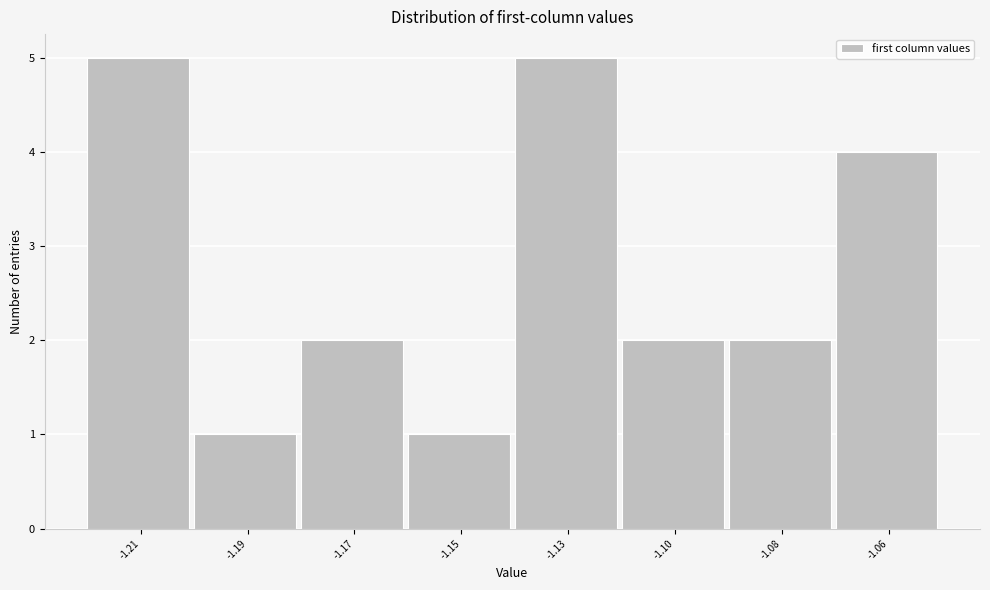

Reading right to left, what are all the values shown in this chart?

-1.06=4	-1.08=2	-1.10=2	-1.13=5	-1.15=1	-1.17=2	-1.19=1	-1.21=5